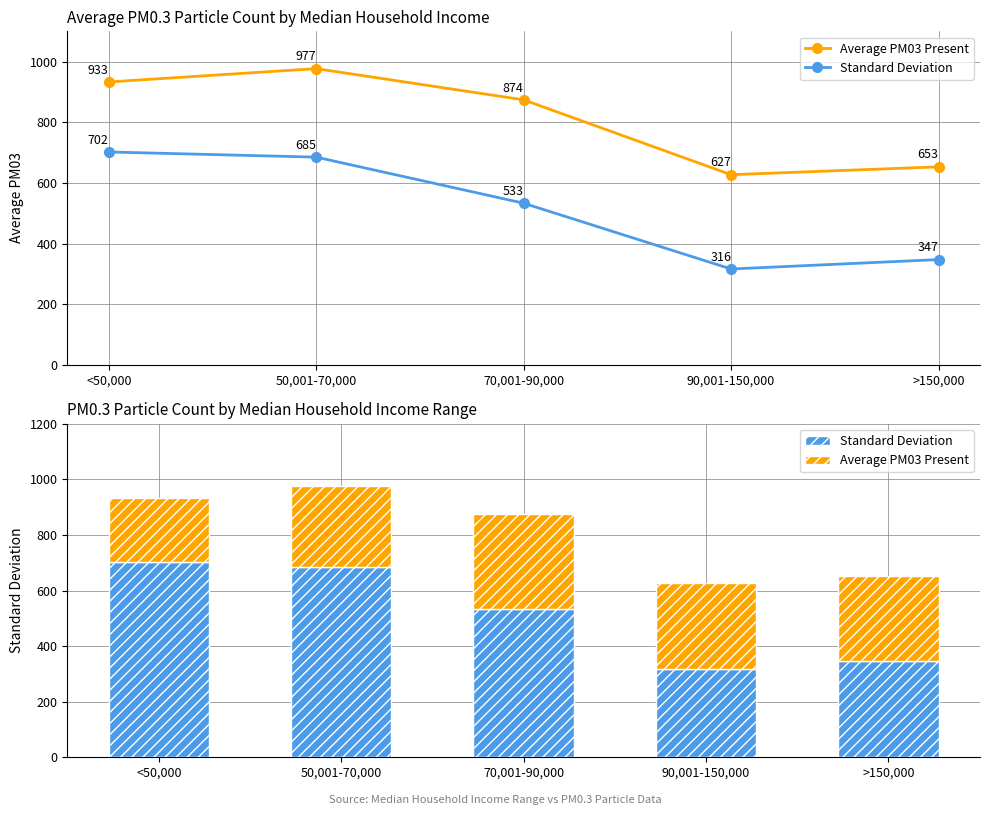

True or false: Average PM03 Present has a value of 97 at <50,000.

False